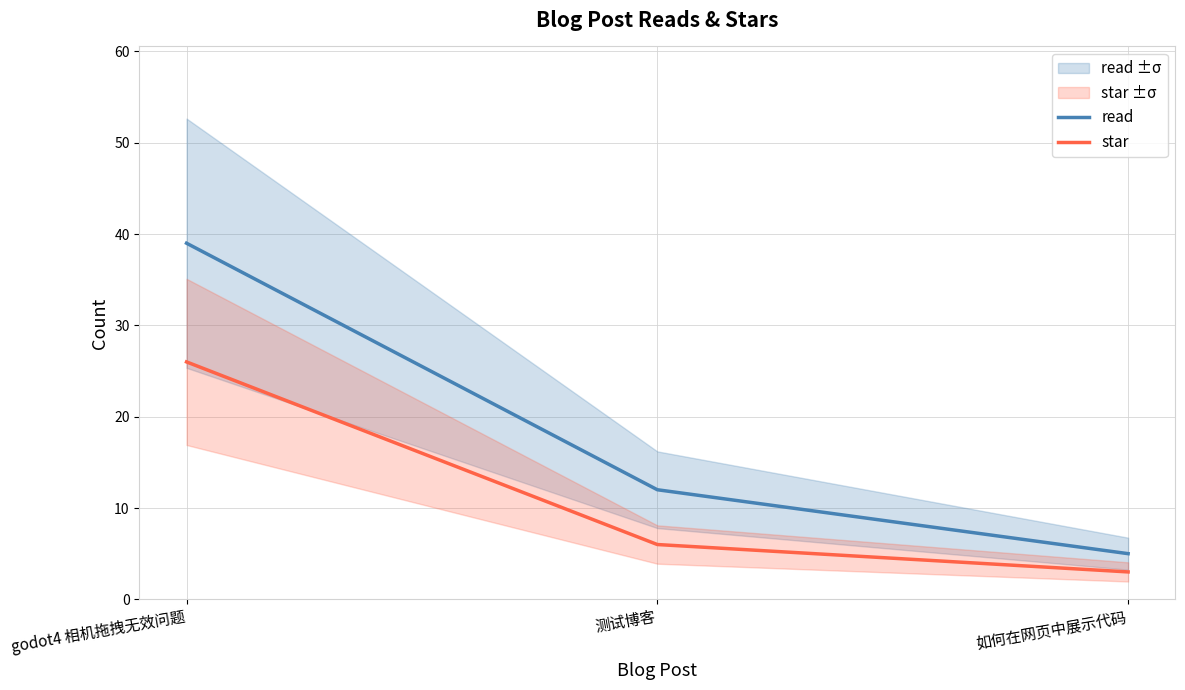

What is the average value of the star series?

12